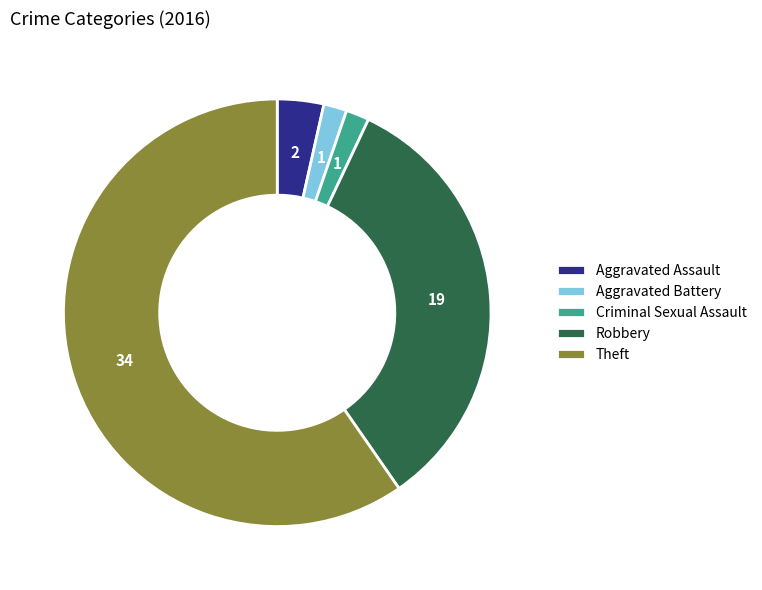

Which category has the biggest portion of the pie?

Theft